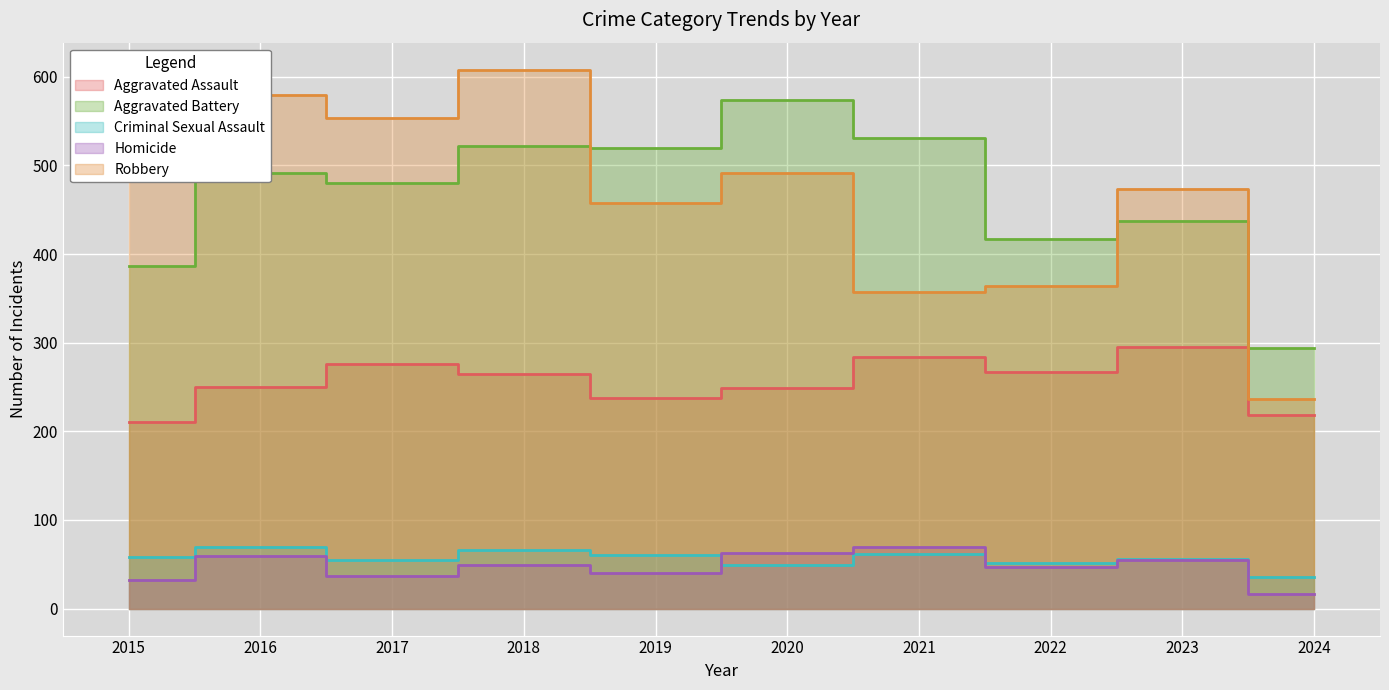

List the labels in order of Robbery value, largest first.

2018, 2016, 2017, 2015, 2020, 2023, 2019, 2022, 2021, 2024